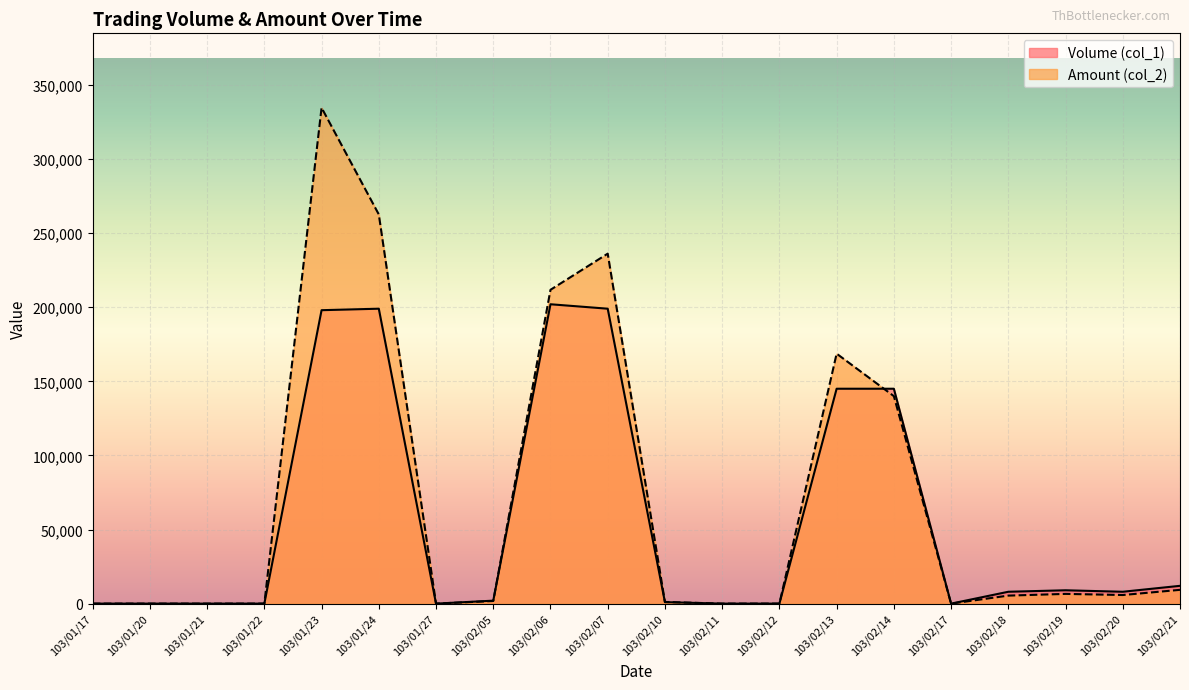

At which label is Volume (col_1) closest to 101000?

103/02/13